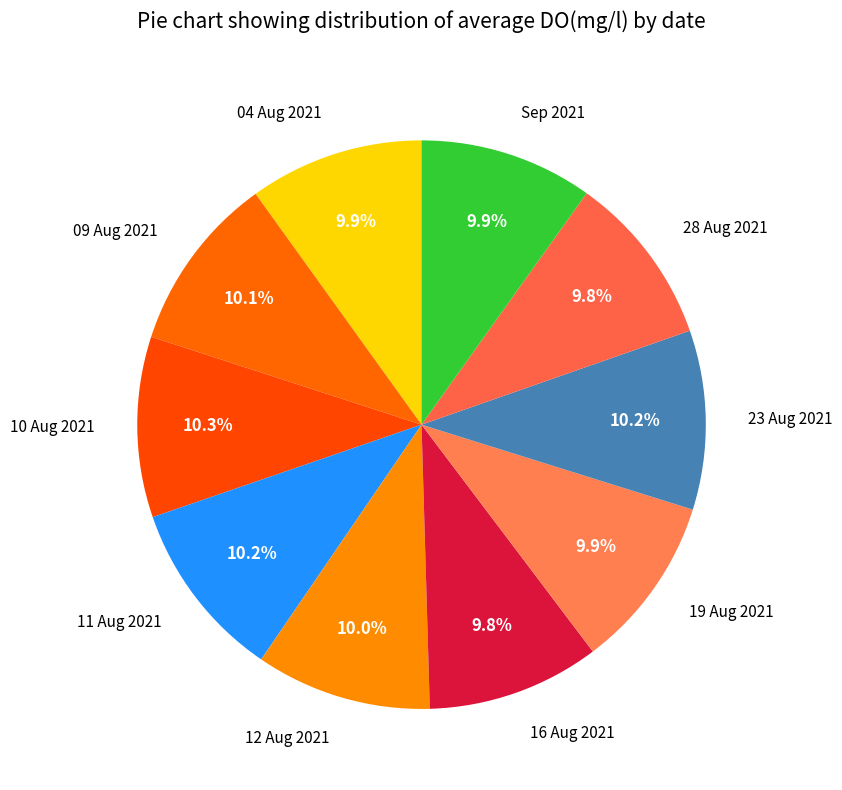

To the nearest percent, what percentage of the pie is Sep 2021?

10%